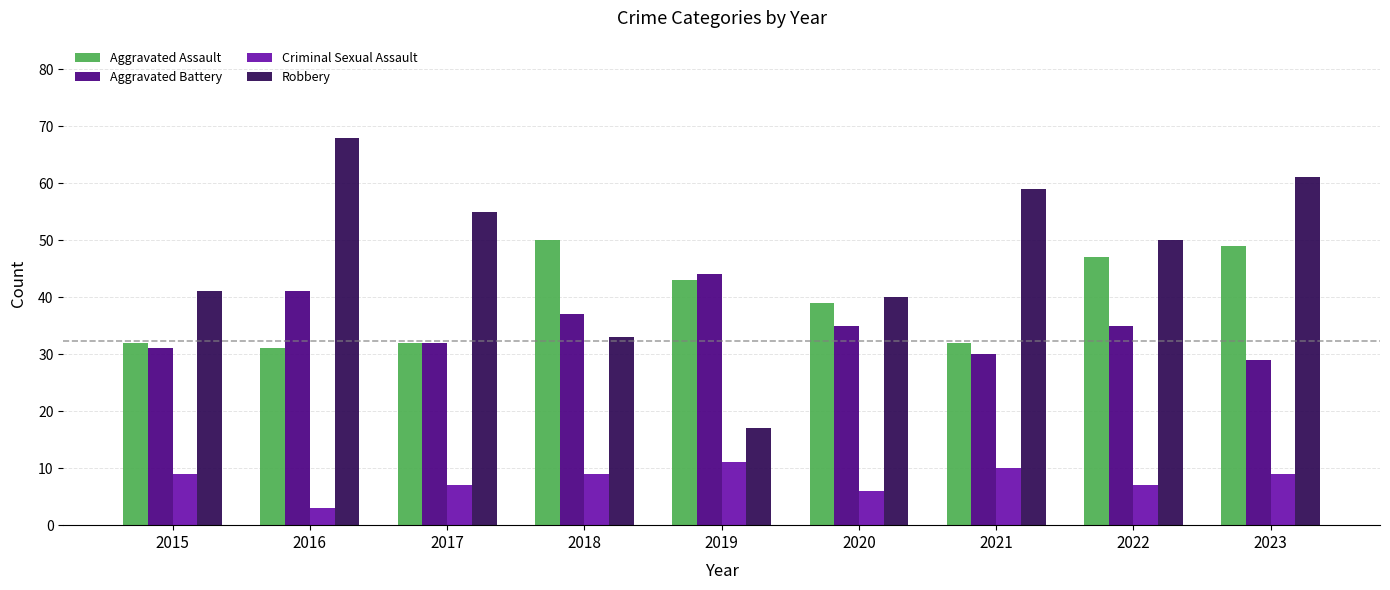

At which category is the sum across all series the highest?

2023